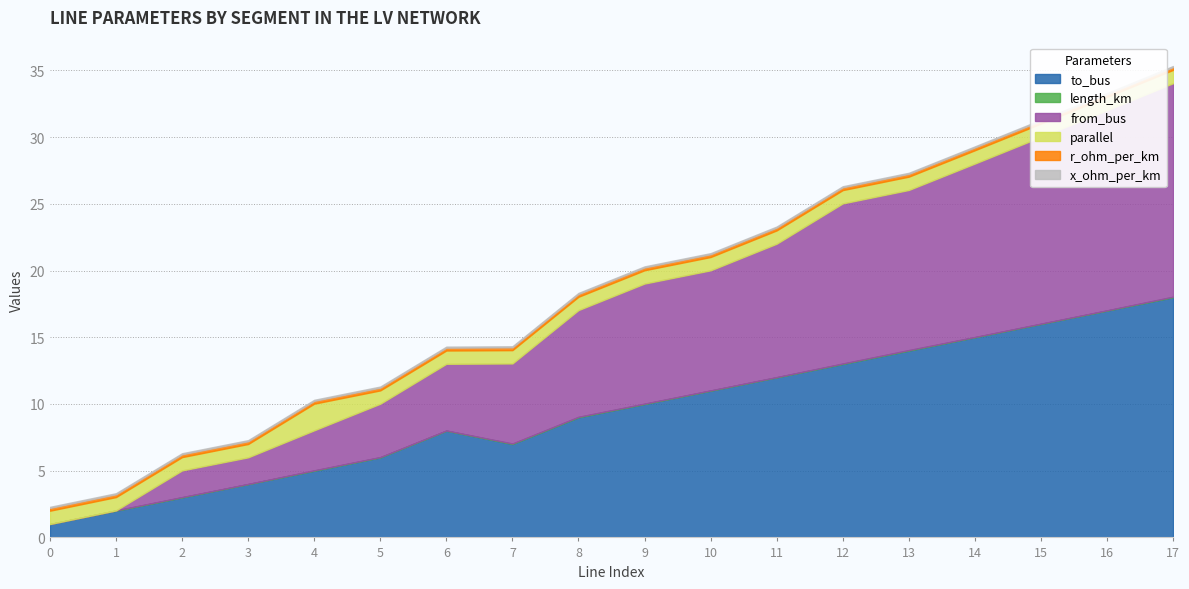

How many lines are shown in the chart?

6